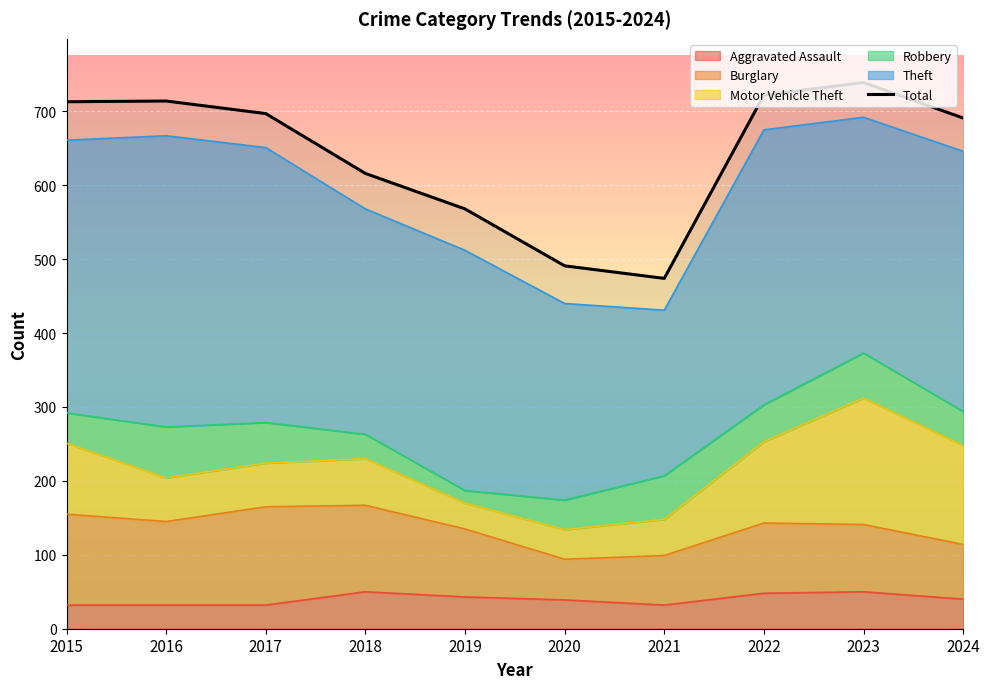

Reading left to right, extract all data points from this chart.

713	714	697	616	568	491	474	722	739	691